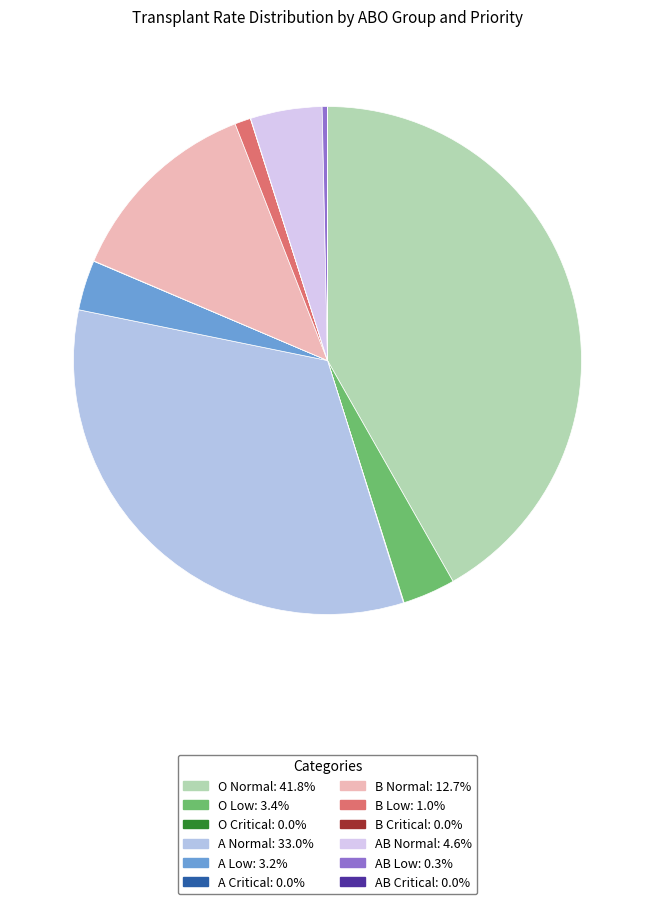

Does any single category account for the majority?

No